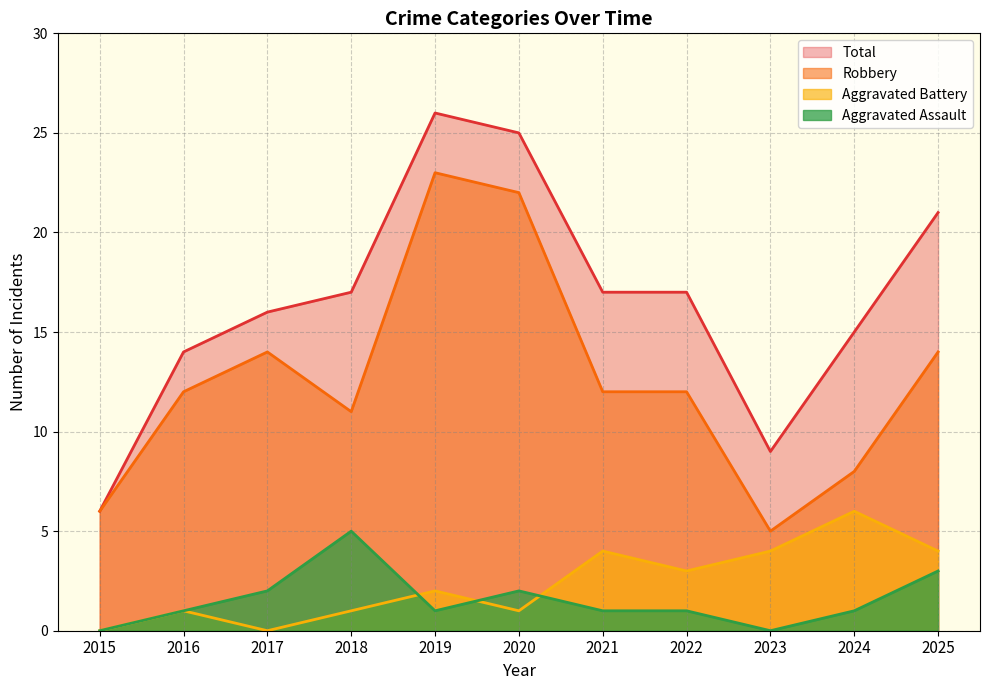

What is the spread (max minus min) of values at 2020?

24